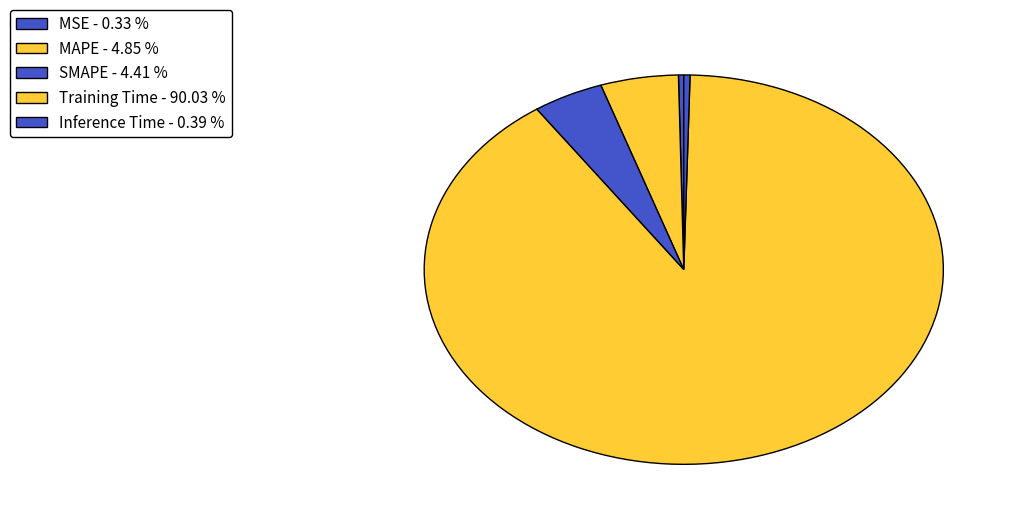

Which slice is the largest?

Training Time